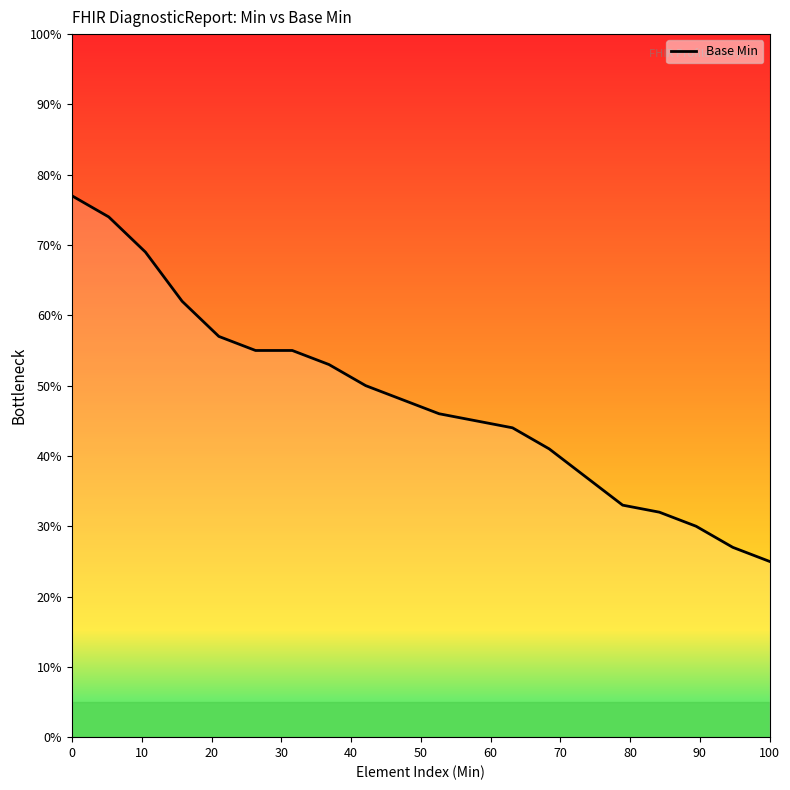

What is the minimum value shown in the chart?

25